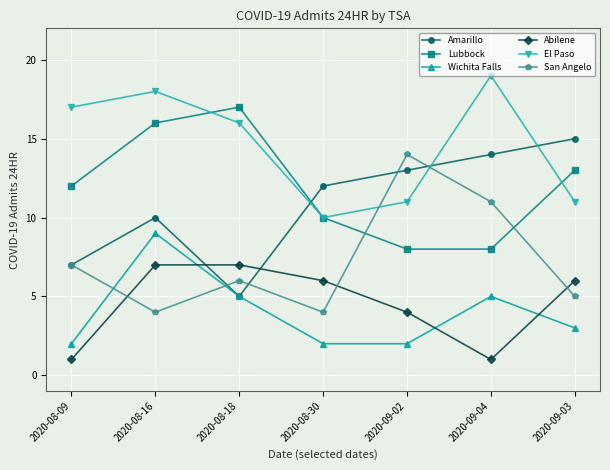

What is the spread (max minus min) of values at 2020-08-30?

10